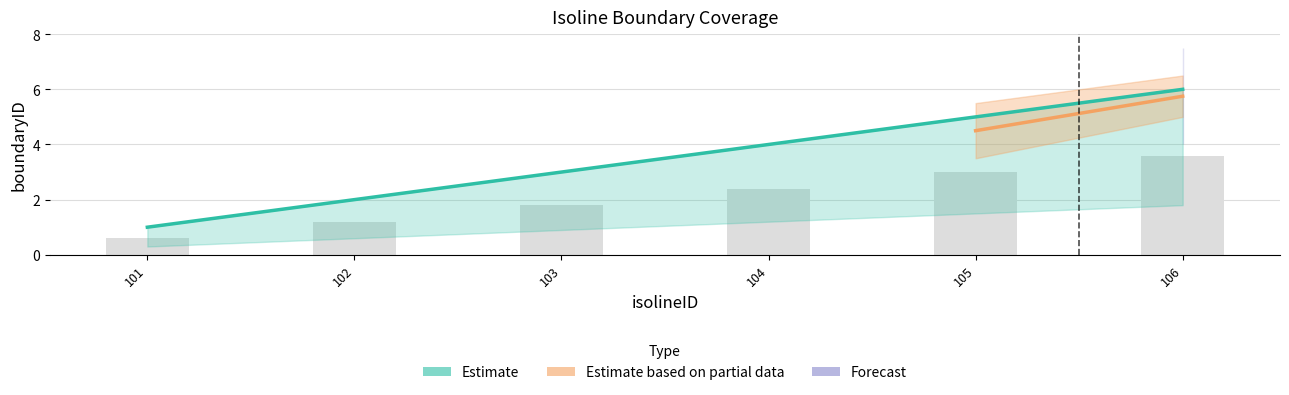

What is the average value?

4